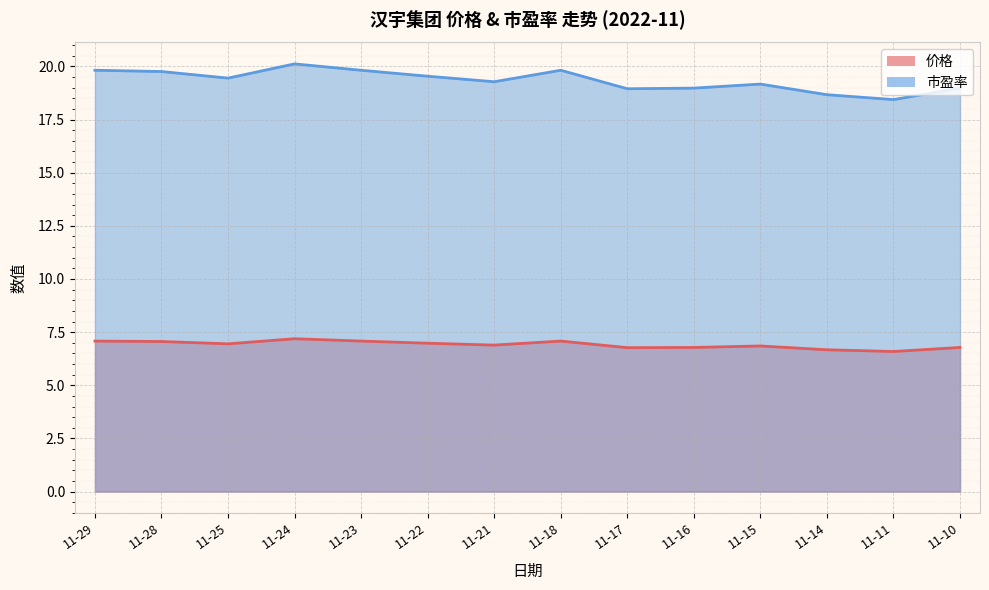

What value does the 市盈率 series have at 11-28?

19.8